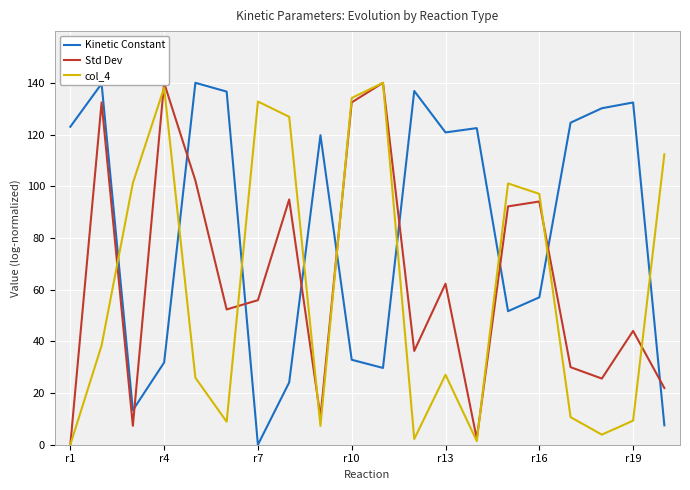

What are all the series names shown in the legend?

Kinetic Constant, Std Dev, col_4